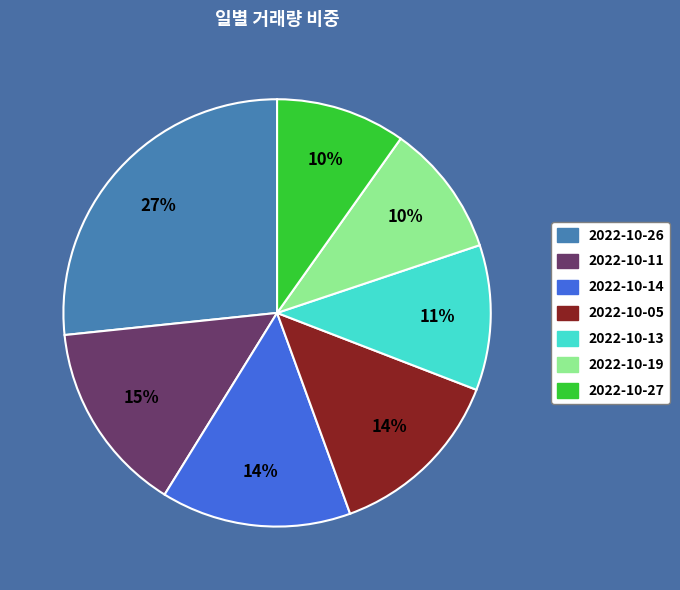

To the nearest percent, what is the difference between the 2022-10-11 and 2022-10-27 slice percentages?

5%